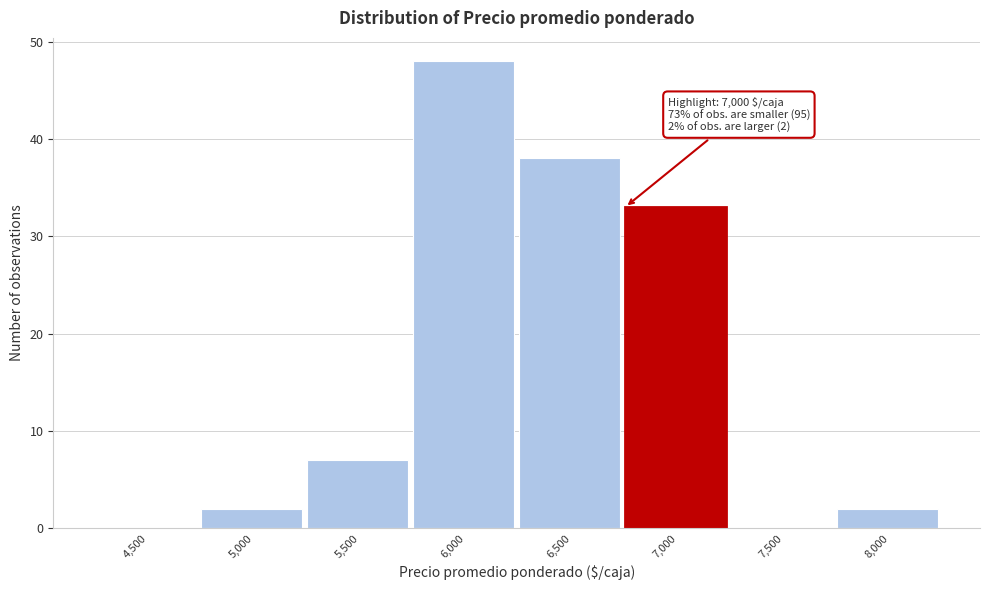

Reading right to left, extract all data points from this chart.

8,000=2	7,500=0	7,000=33	6,500=38	6,000=48	5,500=7	5,000=2	4,500=0